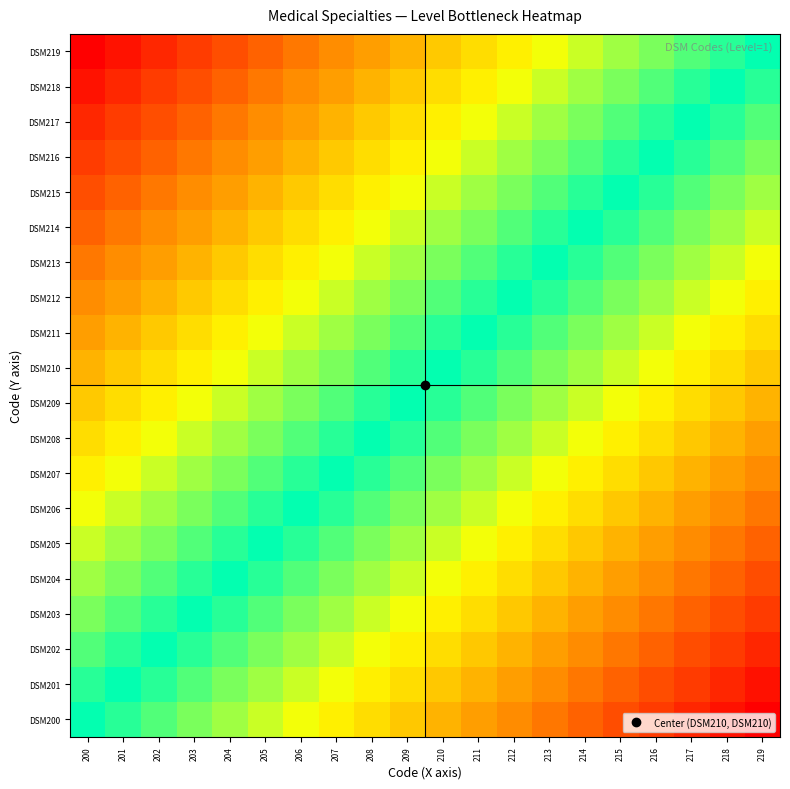

At how many categories does at least one series exceed 0?

20